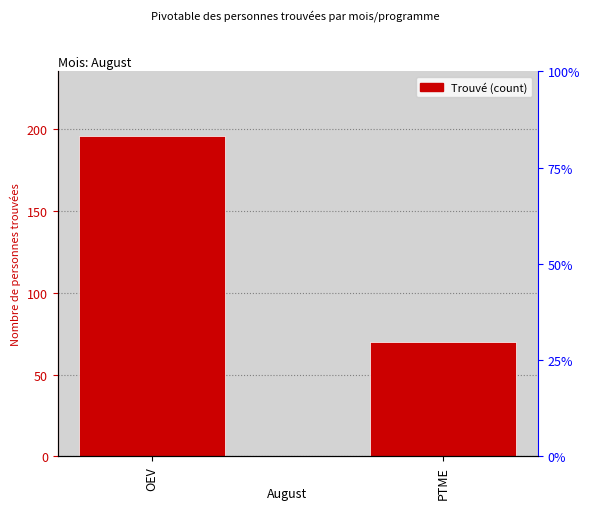

The chart shows a value of 287 at OEV. True or false?

False